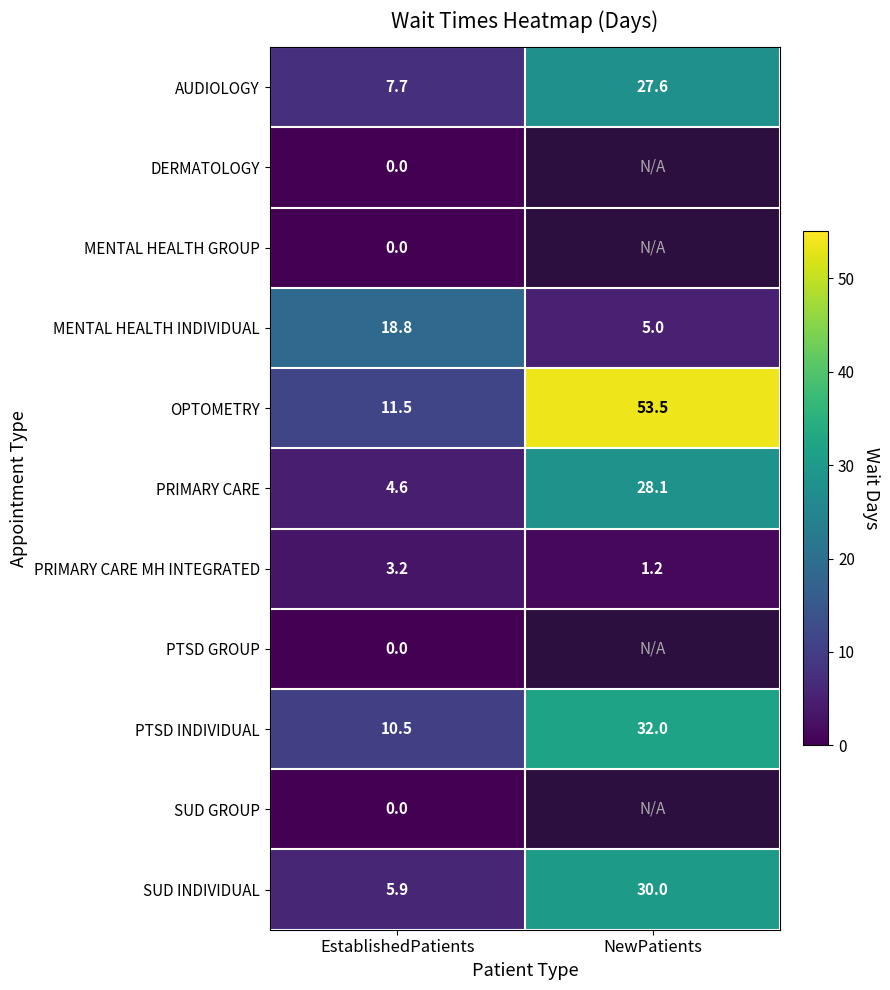

Which category has the highest value in the SUD INDIVIDUAL series?

NewPatients